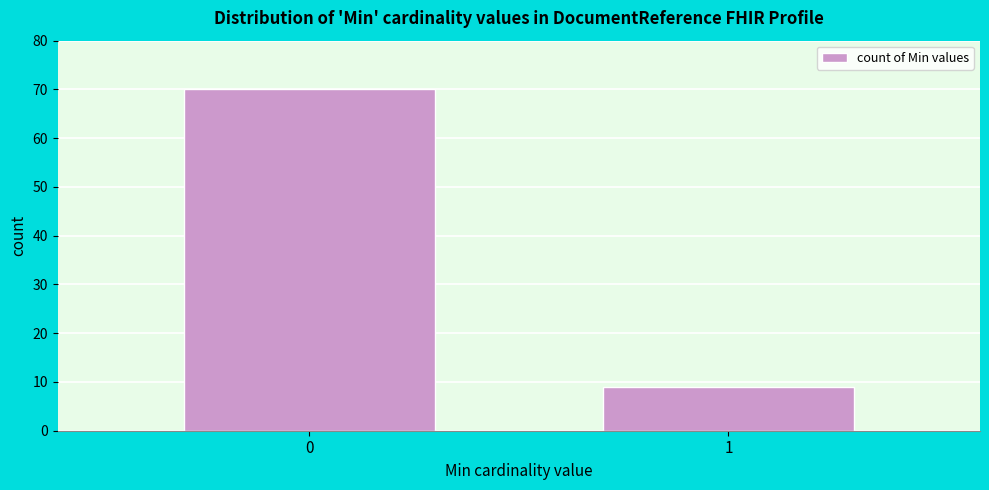

Reading left to right, list all the values displayed in this chart.

70	9